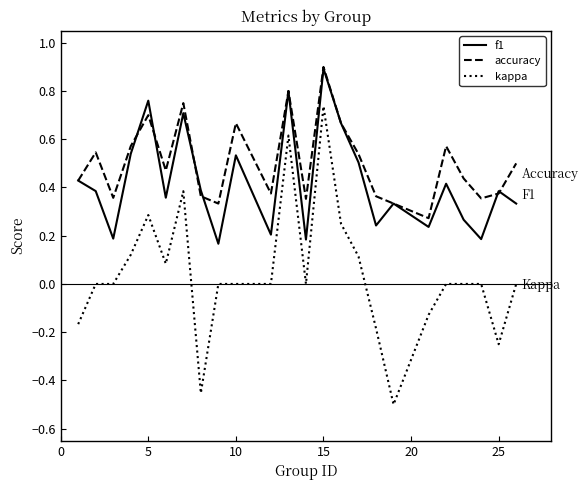

What is the maximum value for f1?

0.9